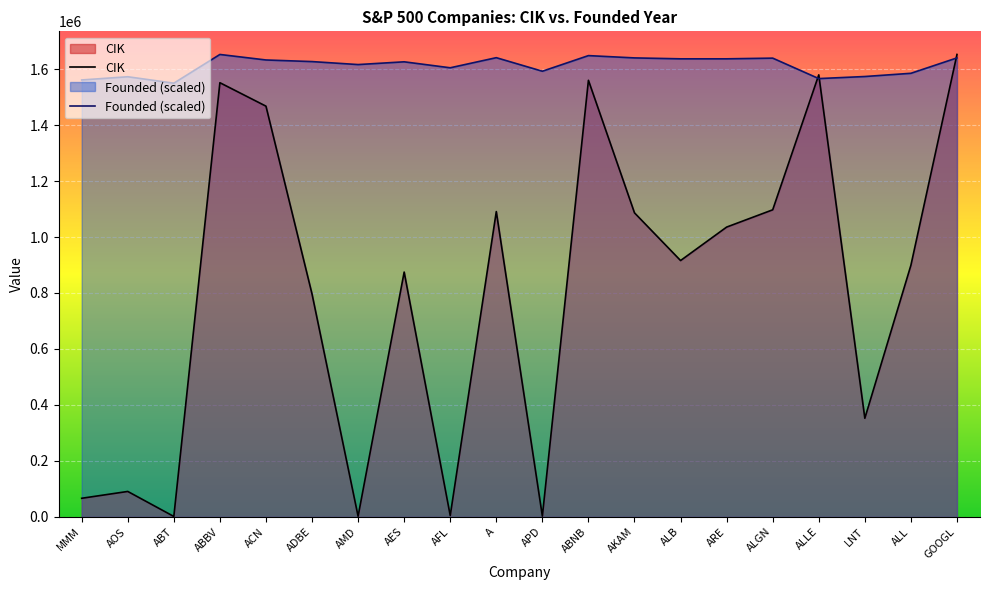

What is the difference between the maximum and minimum values in the CIK series?

1650244.0